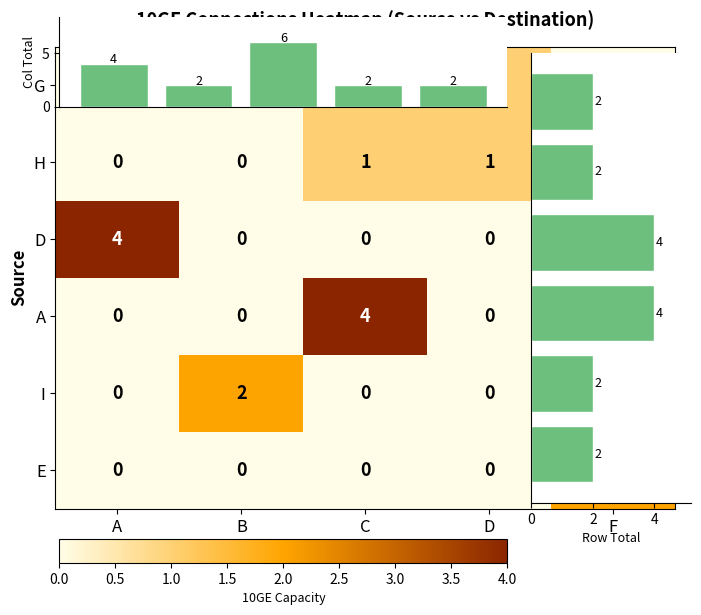

What is the sum of all I values?

2